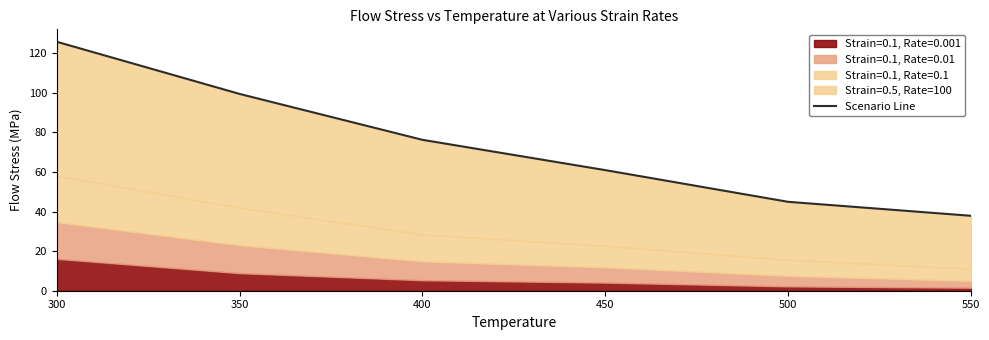

What value does the data have at 450?

60.9